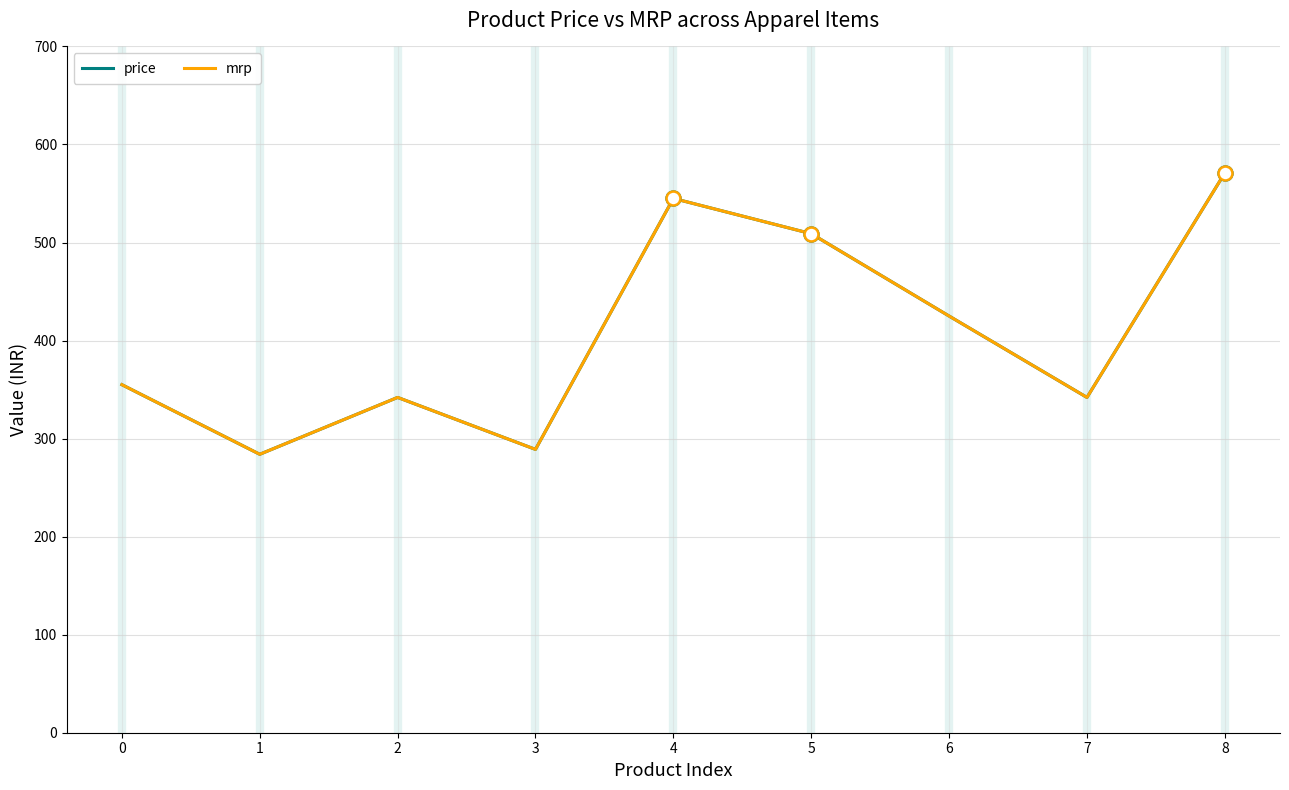

True or false: price and mrp intersect in this chart.

False